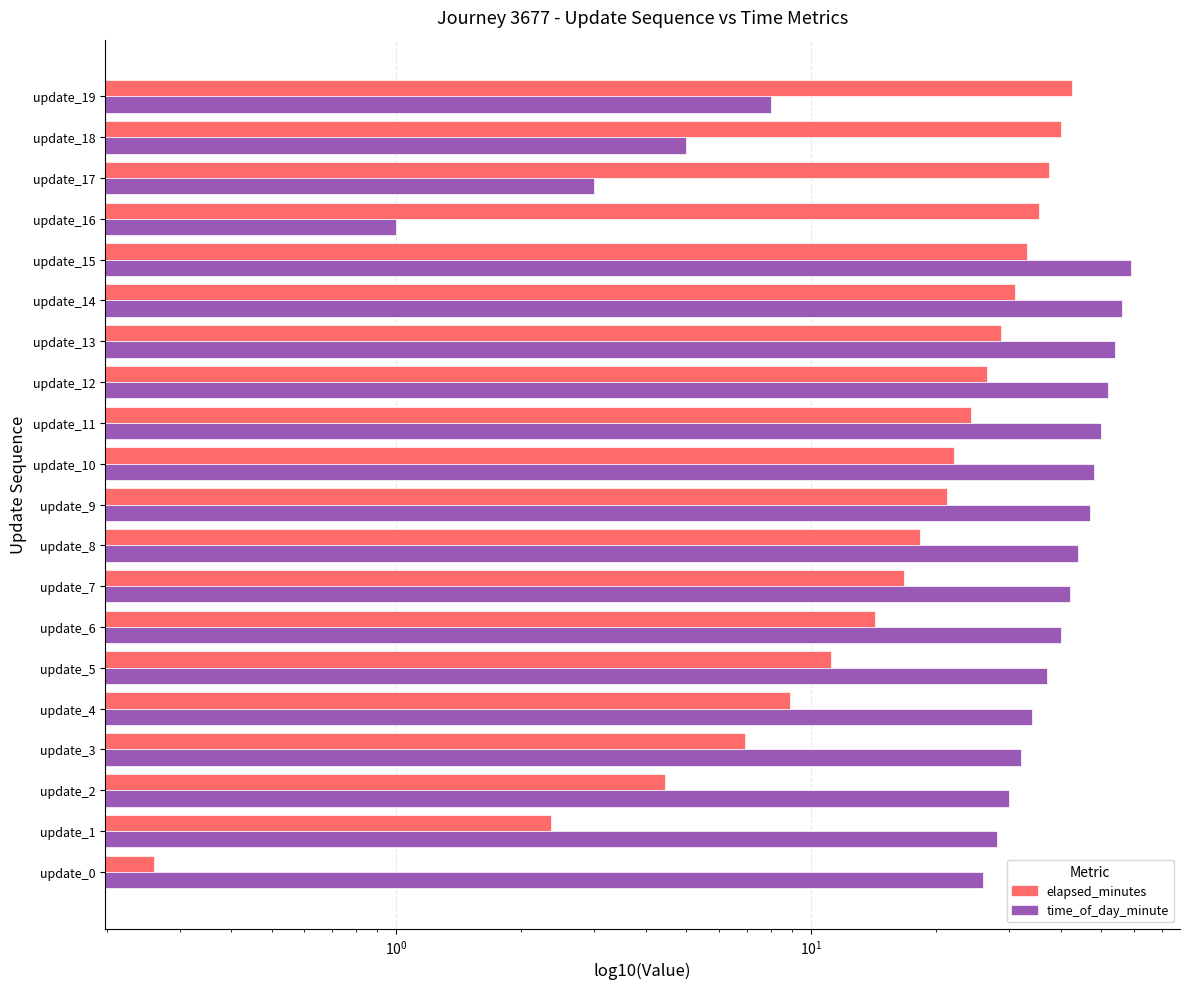

What is the value of the time_of_day_minute bar at the 12th from the left?

50.0